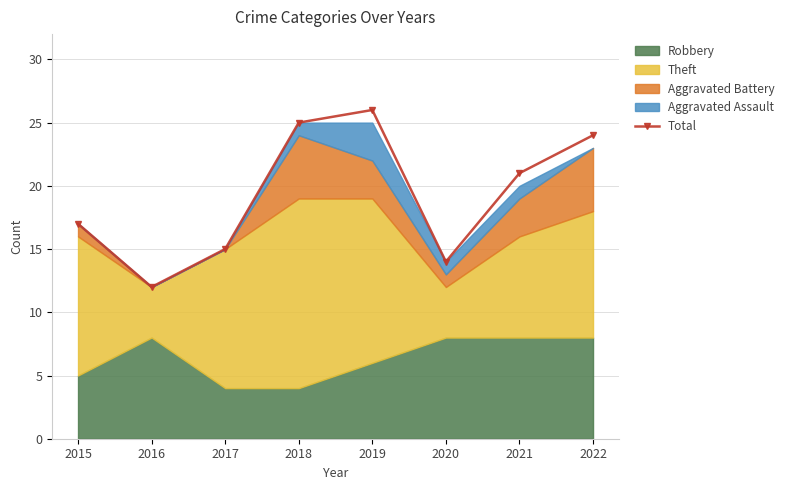

At which category does the data reach its first local valley?

2016